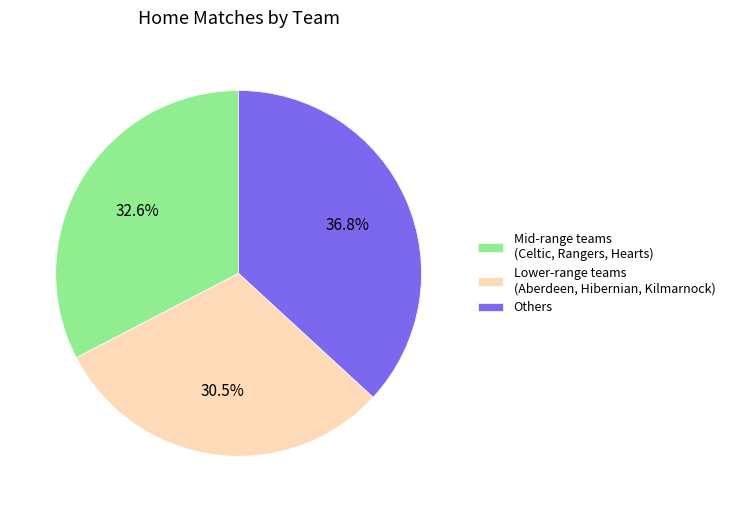

Which slice is the largest?

Others